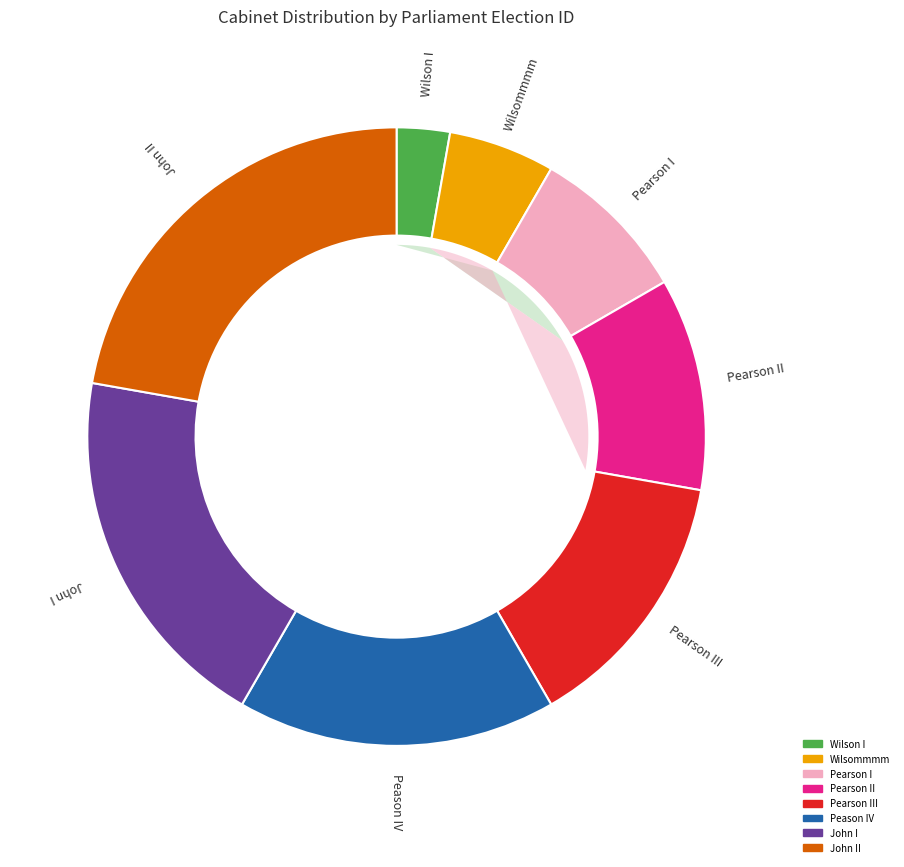

Is there a majority slice in this chart?

No